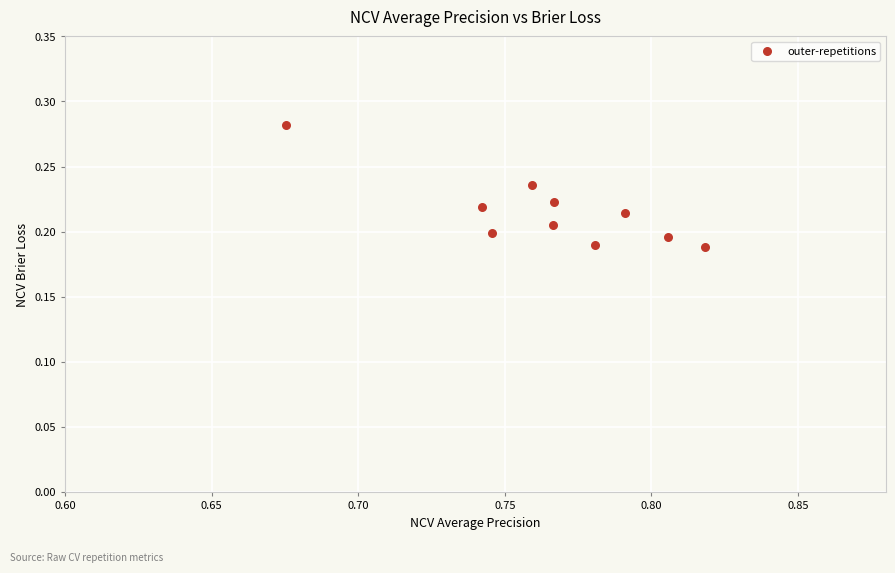

What is the average X value?

0.8